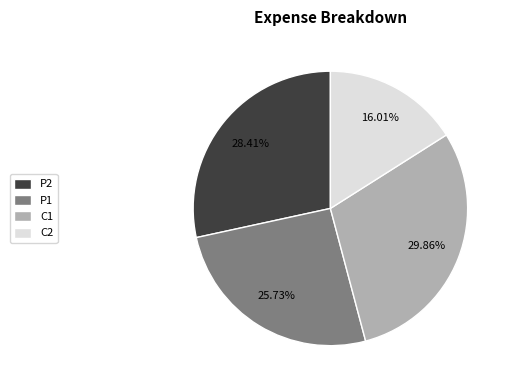

Which has a higher value, C2 or P1?

P1